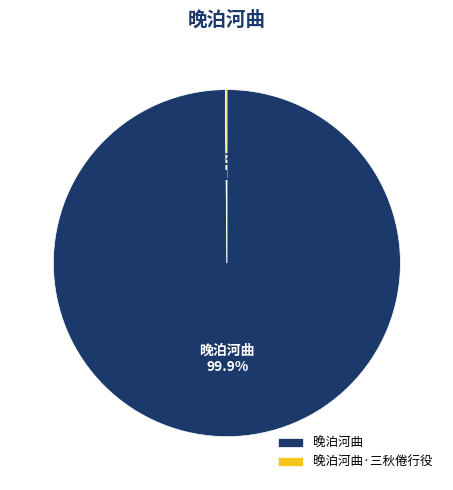

What portion of the pie excludes 晚泊河曲?

0.1%